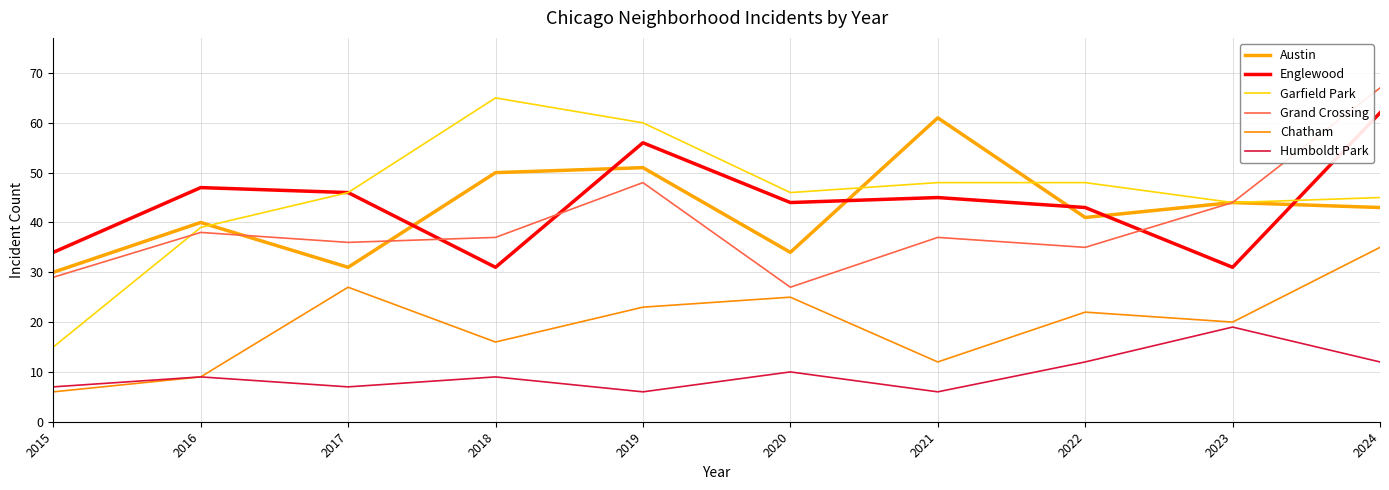

Which series has the largest range (max minus min)?

Garfield Park